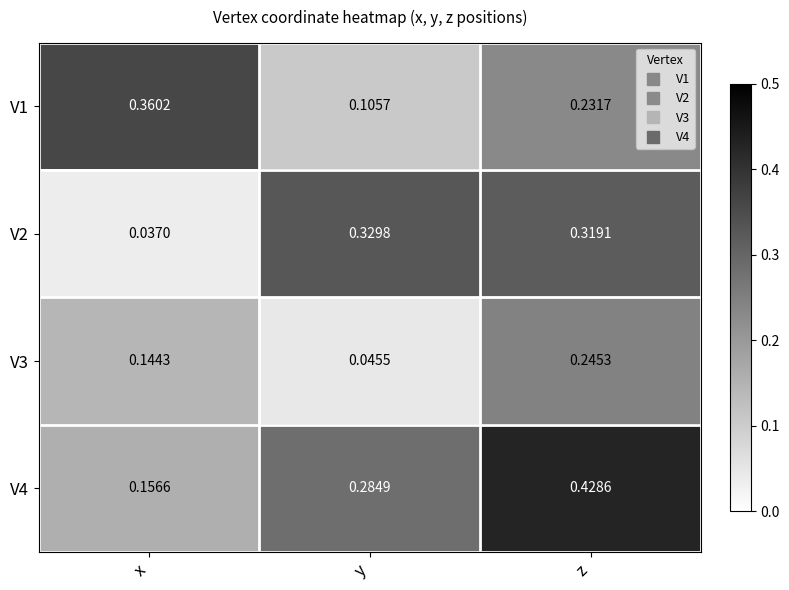

Which category has the lowest value in the V3 series?

y